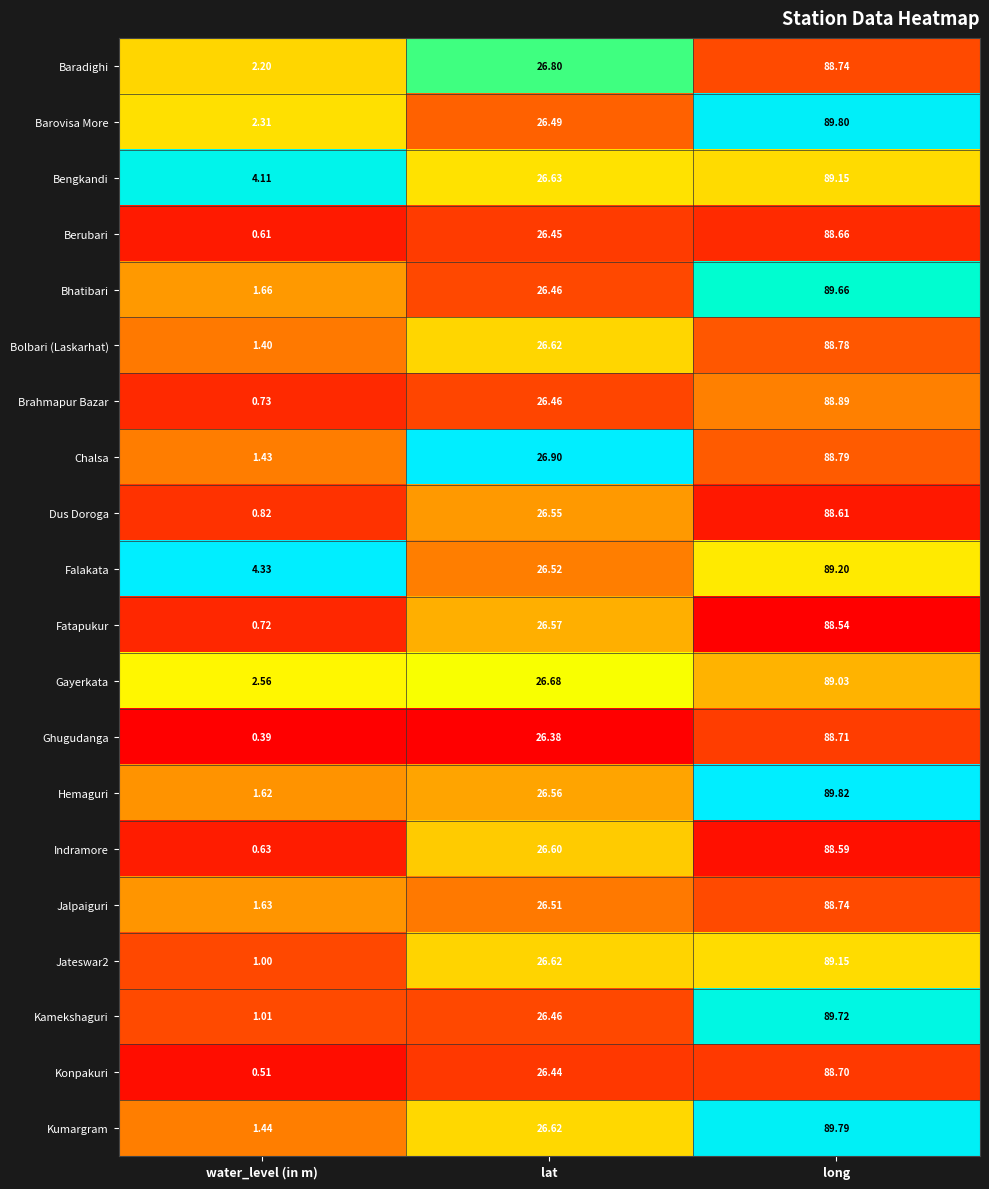

Which category has the highest value across all series?

long